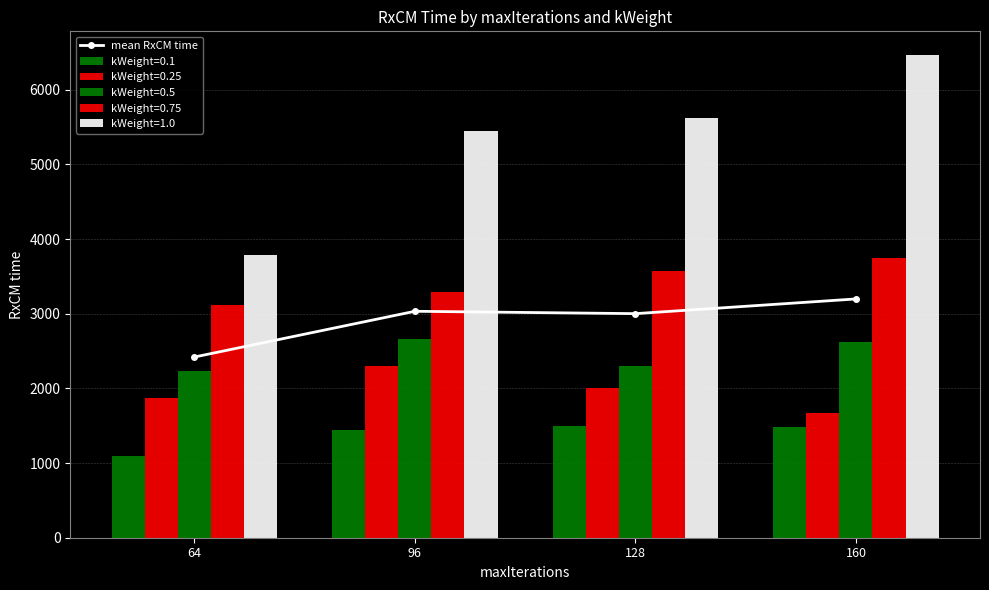

What is the difference between the maximum and minimum values?

778.0